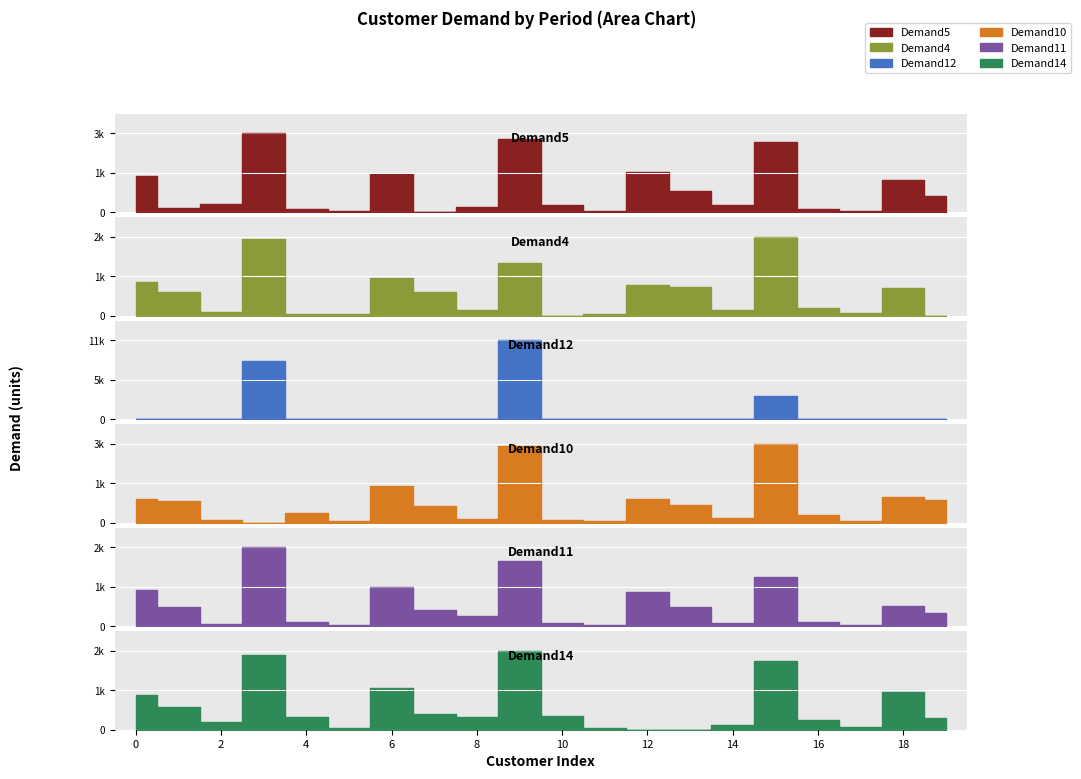

List the series in order of their peak value, highest first.

Demand12, Demand10, Demand5, Demand11, Demand4, Demand14